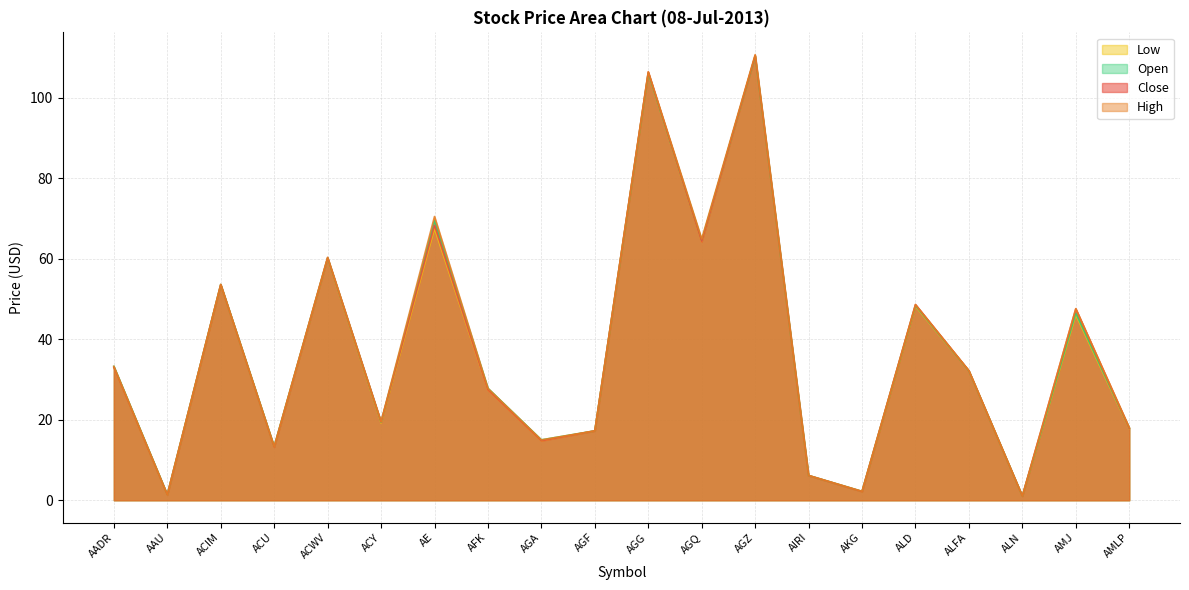

What is the average value of the Open series?

37.3